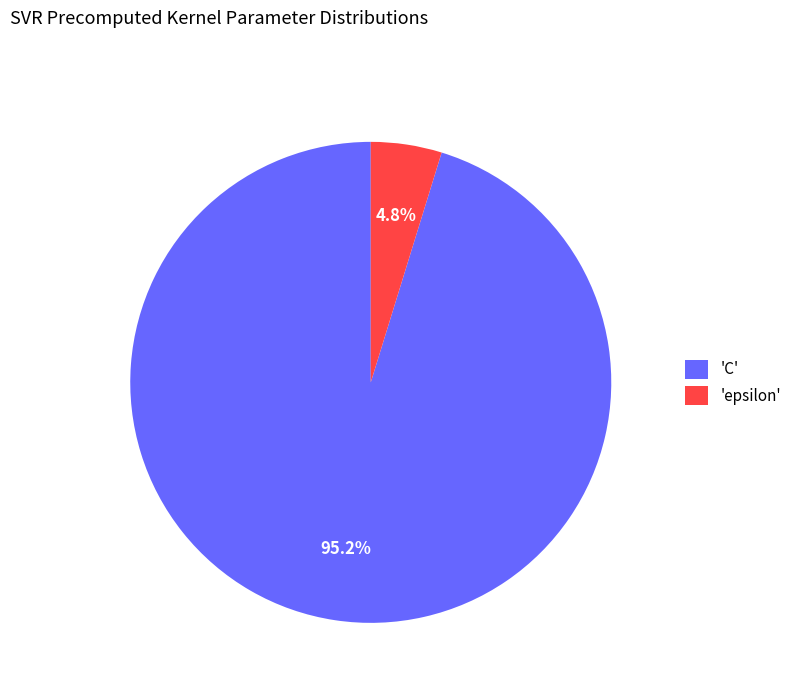

Which category has the biggest portion of the pie?

'C'